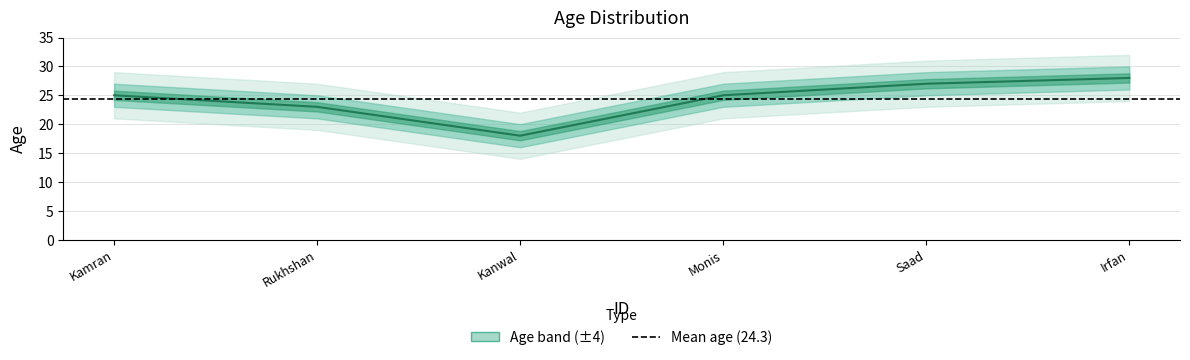

Is this an area chart (filled region under the line)?

No